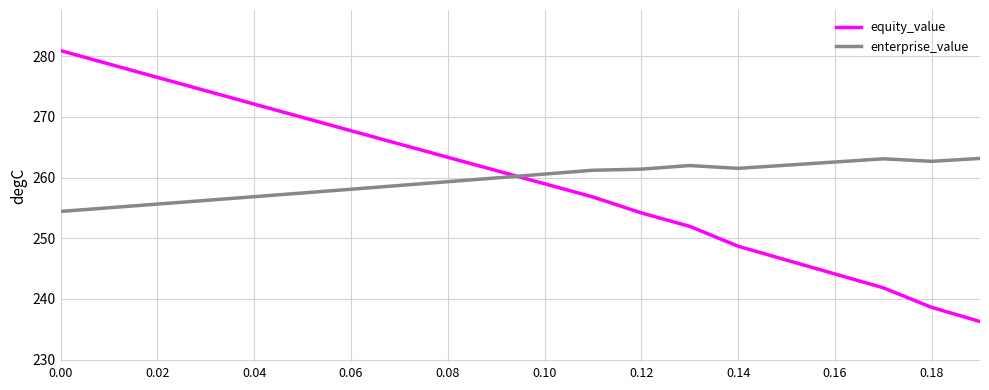

Which series has the widest spread of values?

equity_value